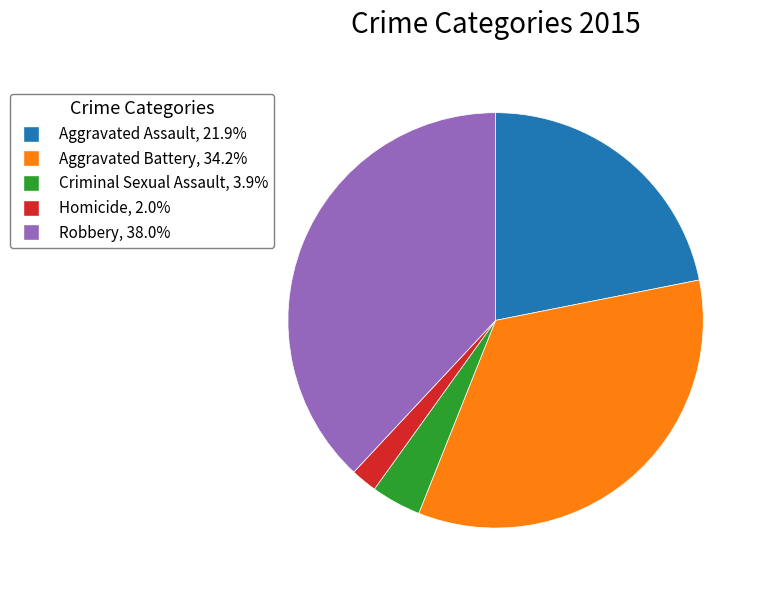

Approximately how many times larger is the value at Criminal Sexual Assault compared to Aggravated Battery?

0.1